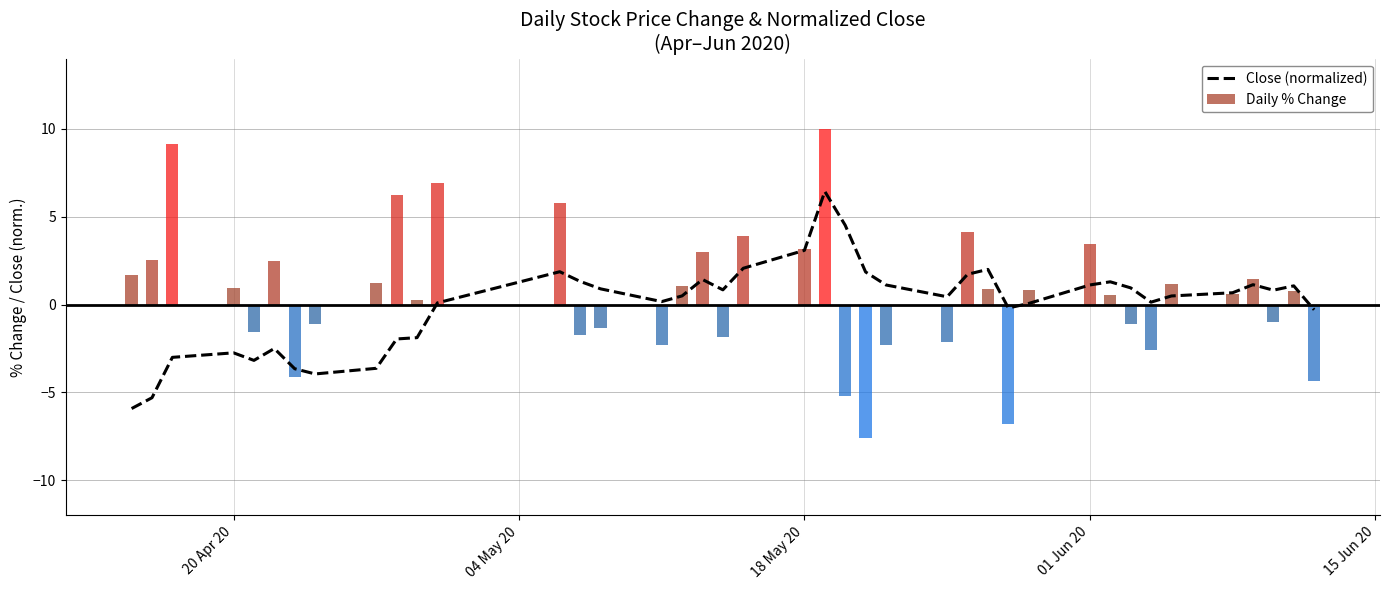

How many bars are there in total?

40